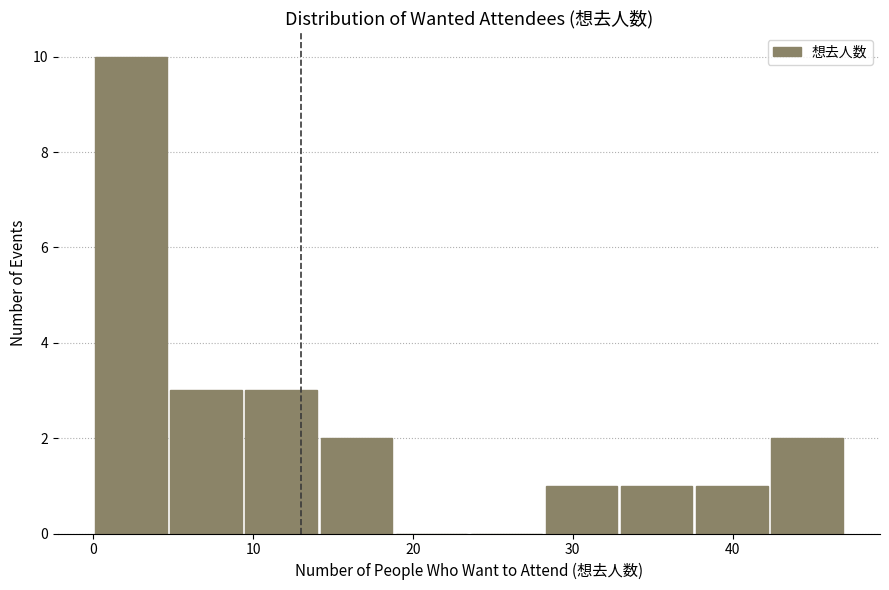

How tall is the bar that spans 0.0 to 4.7 on the x-axis? Neither the bar edges nor the heights are printed on the chart, so give them approximately, as read against the axes.

10